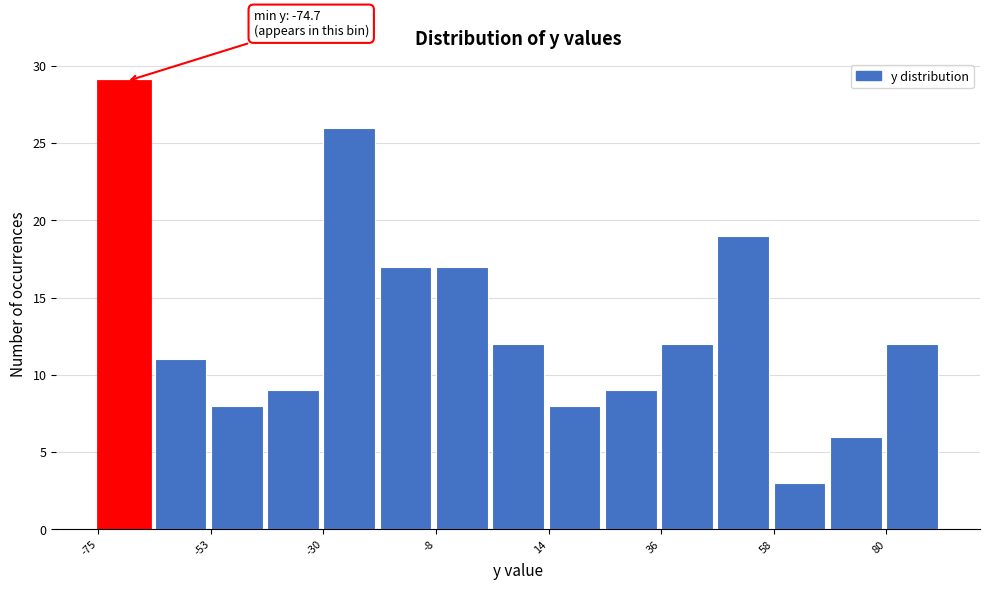

Around what value on the x-axis is the tallest bar? Give the approximate position of its centre, as read against the axis.

-70